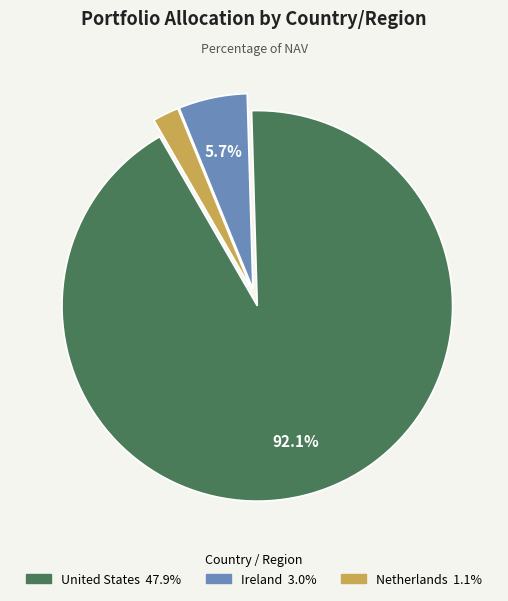

Is there a majority slice in this chart?

Yes